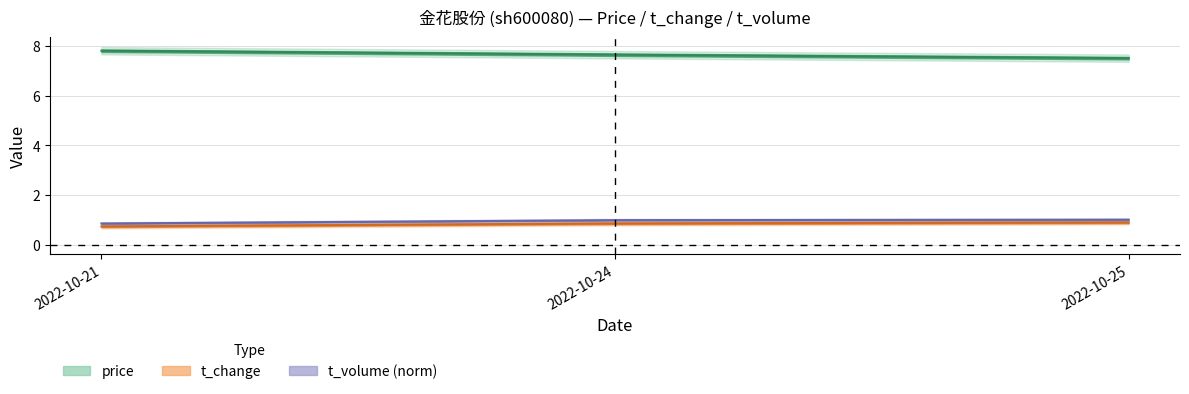

At how many categories does at least one series exceed 5?

3